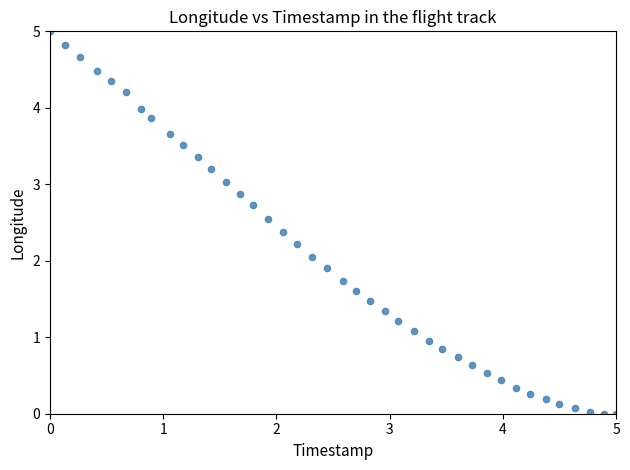

What is the range of Y values (max minus min)?

5.0